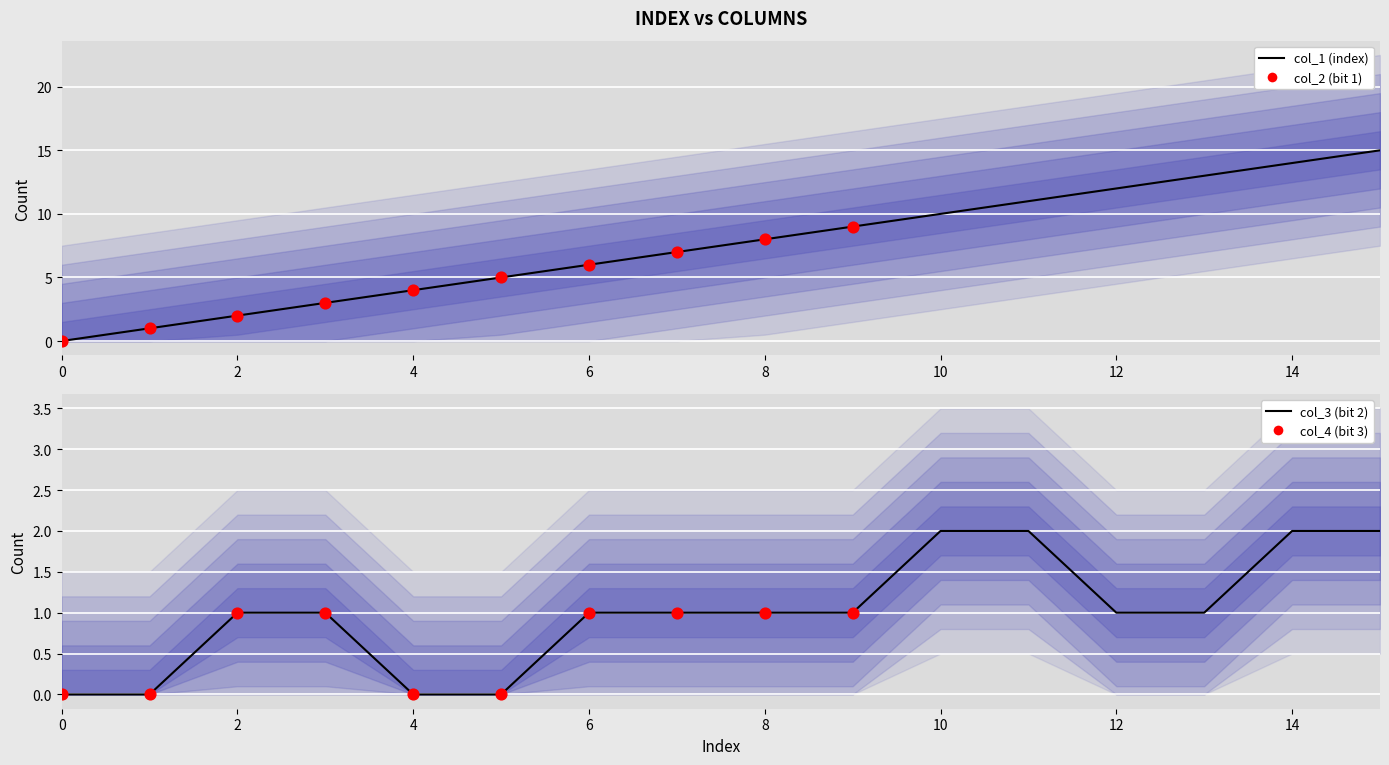

At how many categories does at least one series exceed 13?

2